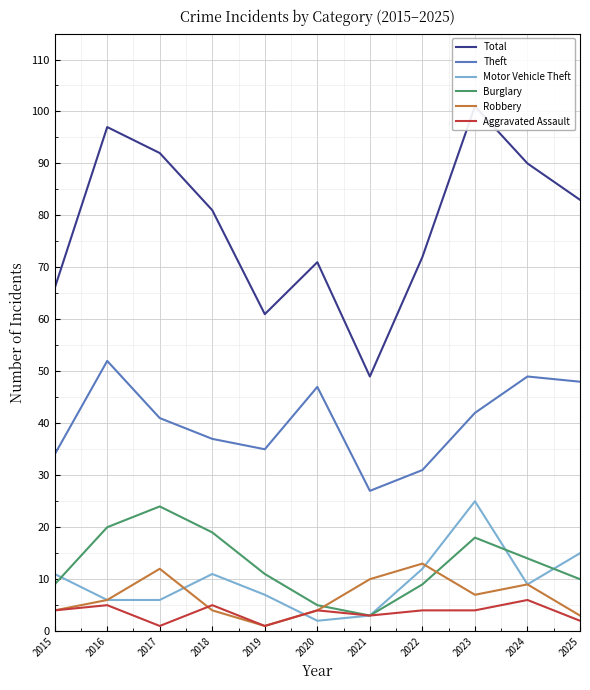

At 2023, list the series in order from smallest to largest.

Aggravated Assault, Robbery, Burglary, Motor Vehicle Theft, Theft, Total